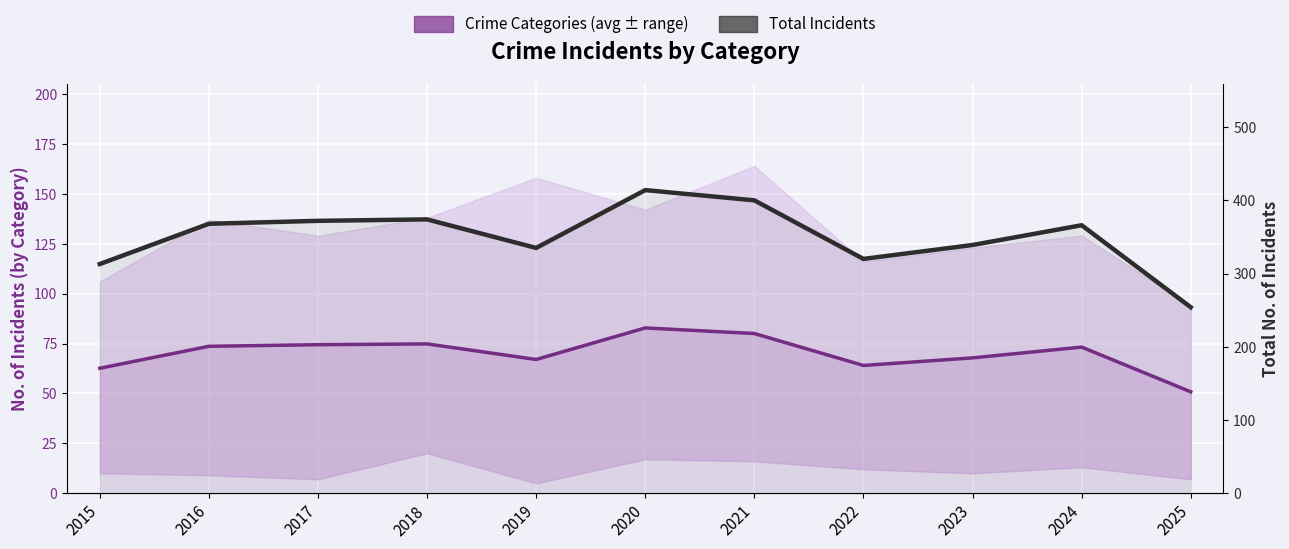

At which label does Total Incidents first exceed 366?

2016